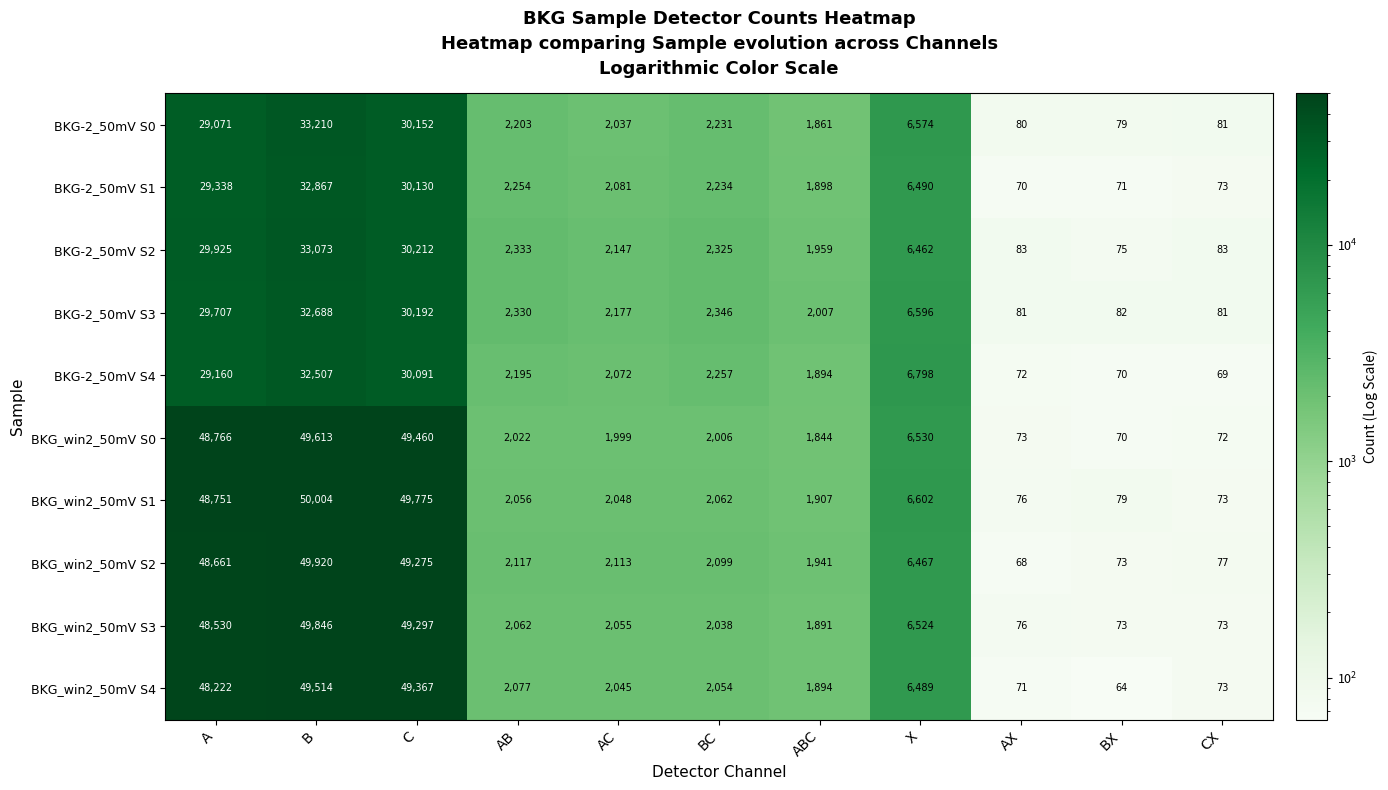

What is the approximate value of BKG-2_50mV S0 at AC?

2037